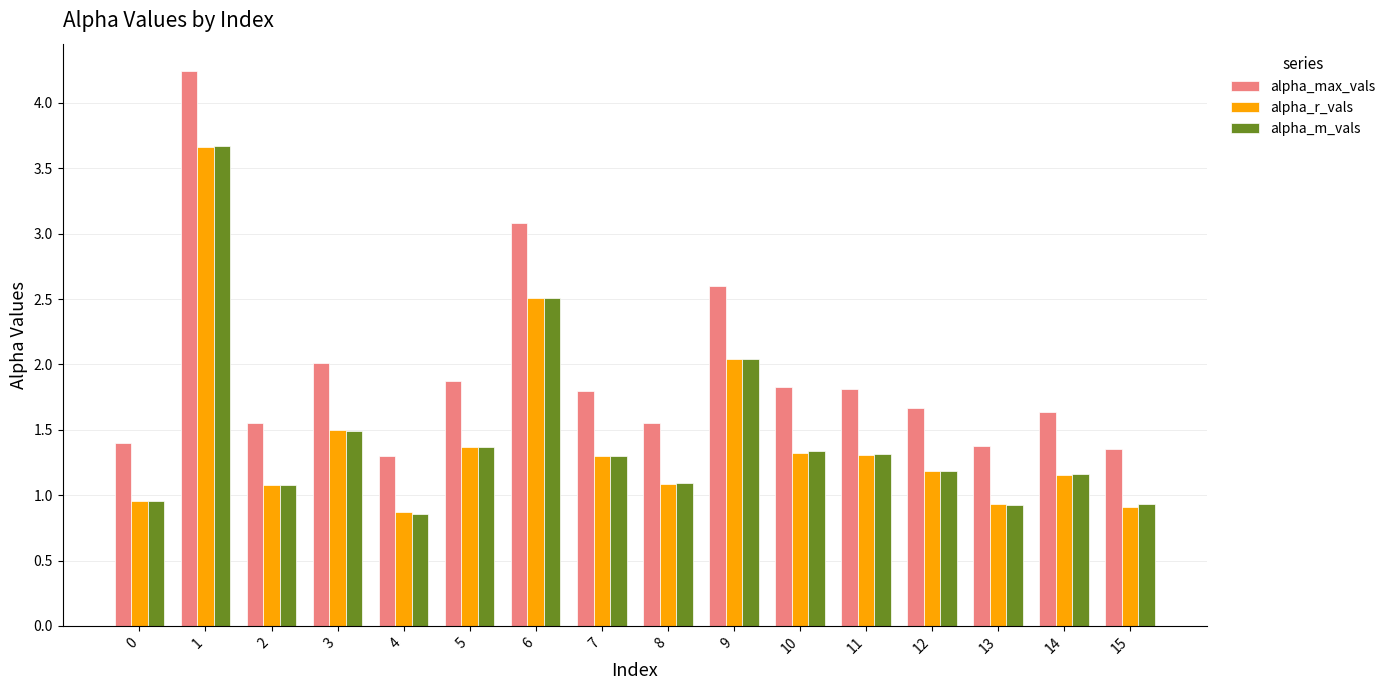

What is the maximum value for alpha_r_vals?

3.7